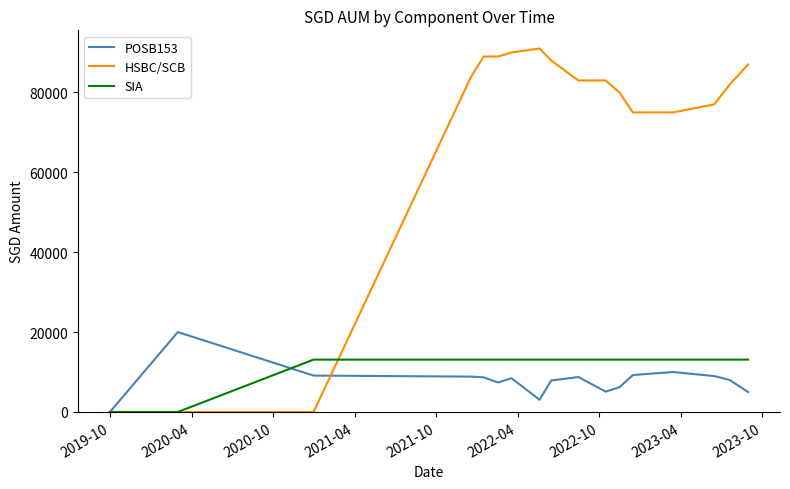

List the series in order of their peak value, lowest first.

SIA, POSB153, HSBC/SCB